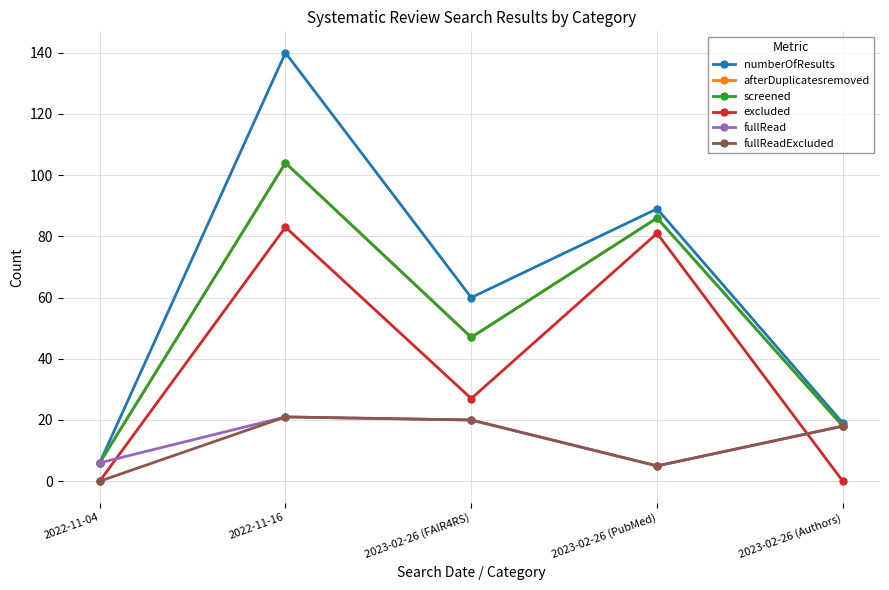

How many lines are shown in the chart?

6